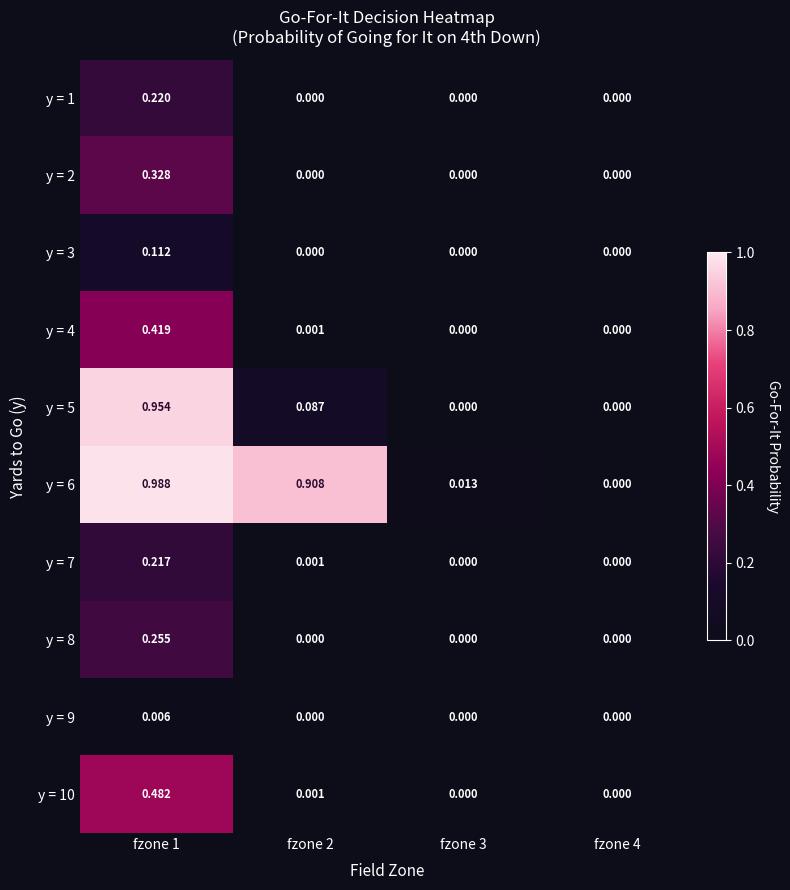

Which series changed the most between fzone 1 and fzone 2?

y = 5